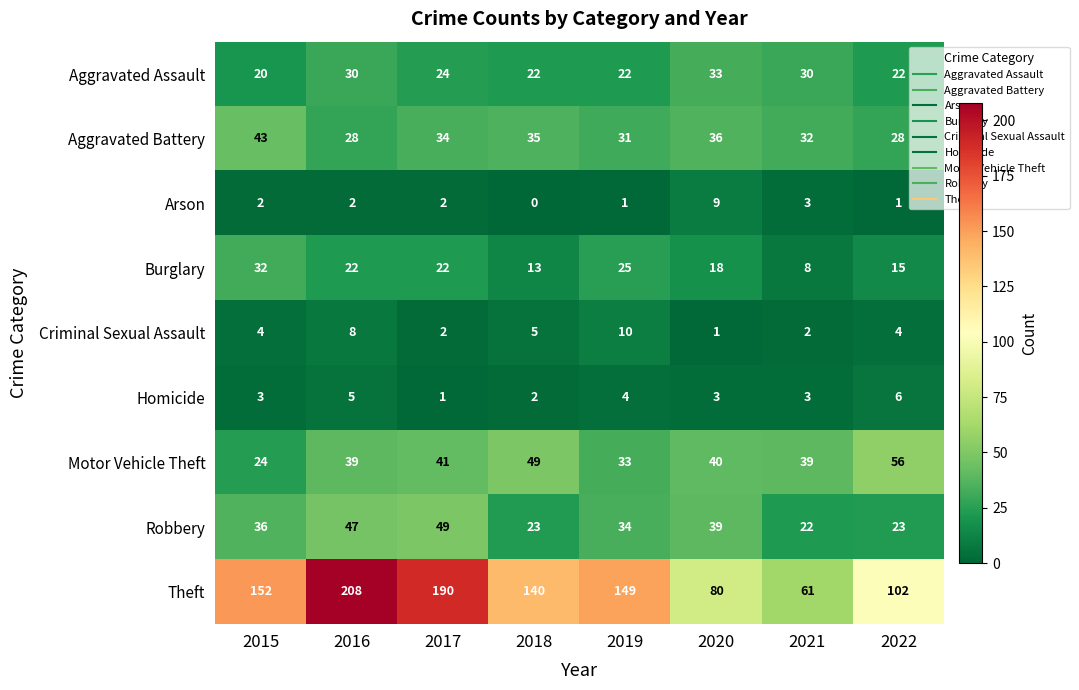

What is the sum of all Burglary values?

155